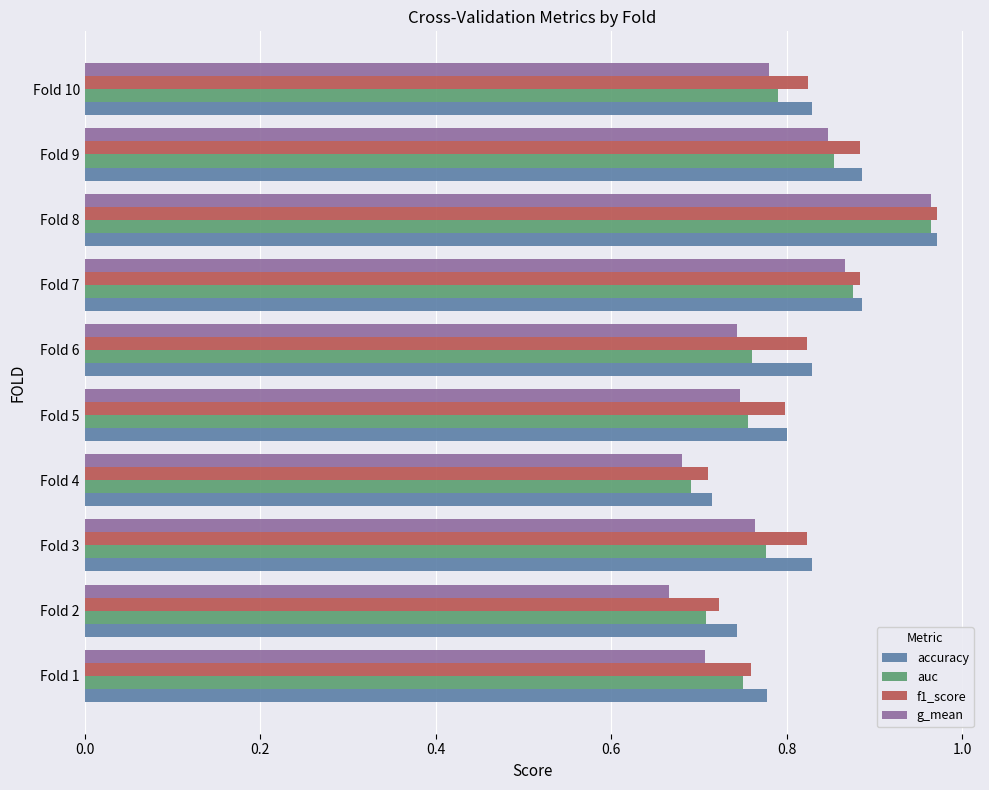

At which category is the sum across all series the highest?

Fold 8